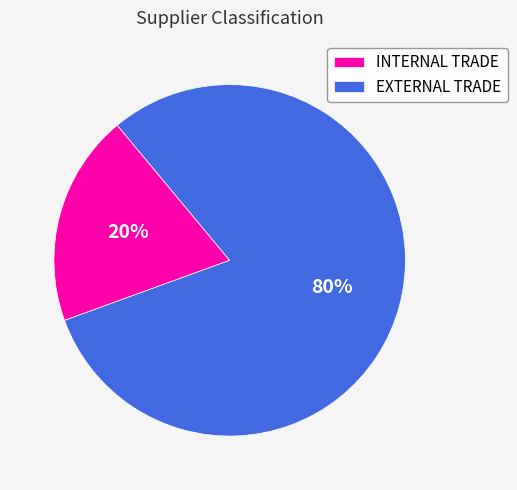

The EXTERNAL TRADE slice represents 80% of the pie. True or false?

True